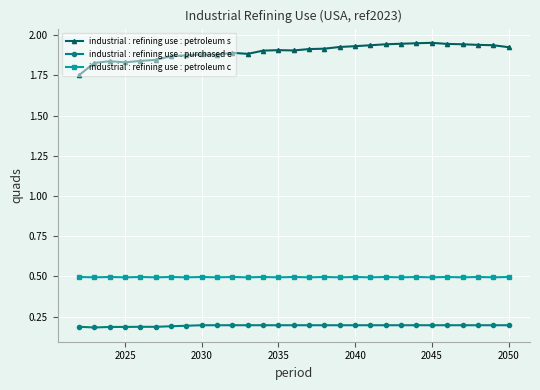

How many series are shown in this chart?

3